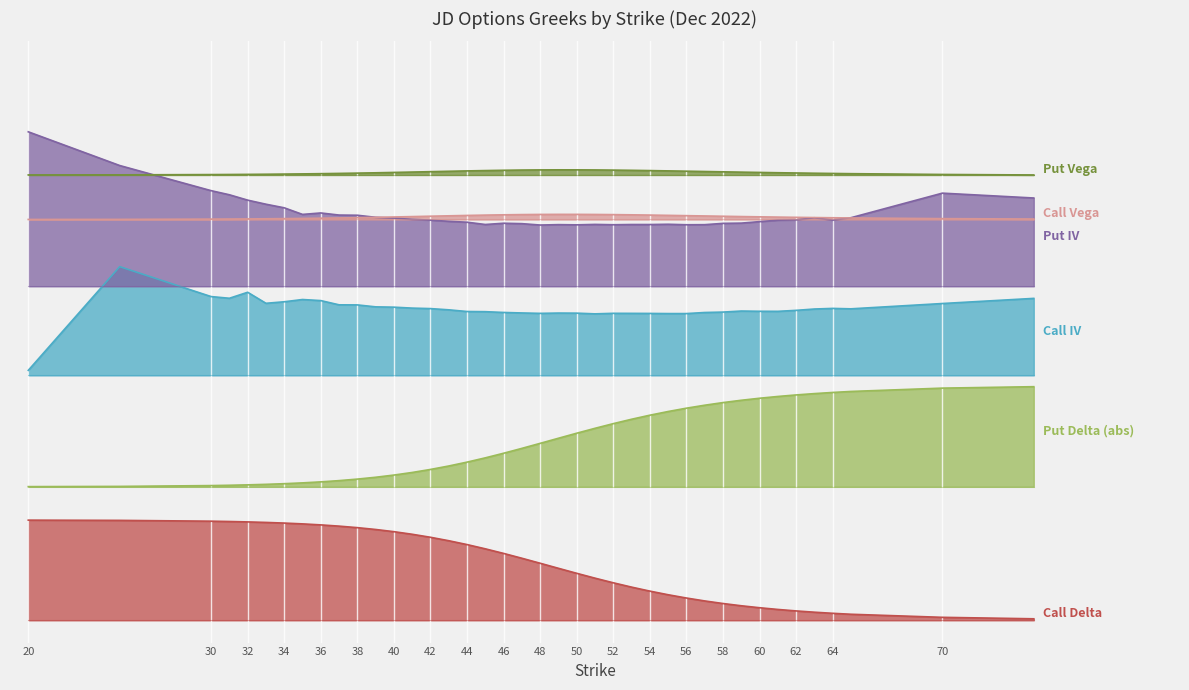

Which has a higher value, 60 or 35?

35